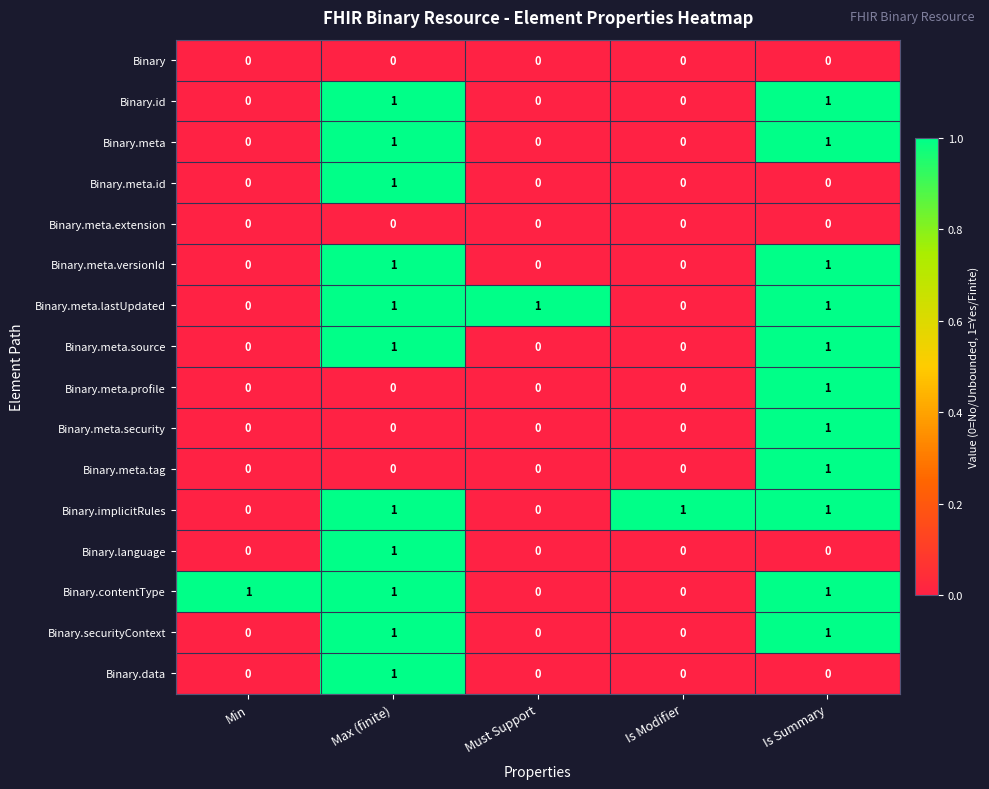

What is the total value across all series at Is Summary?

11